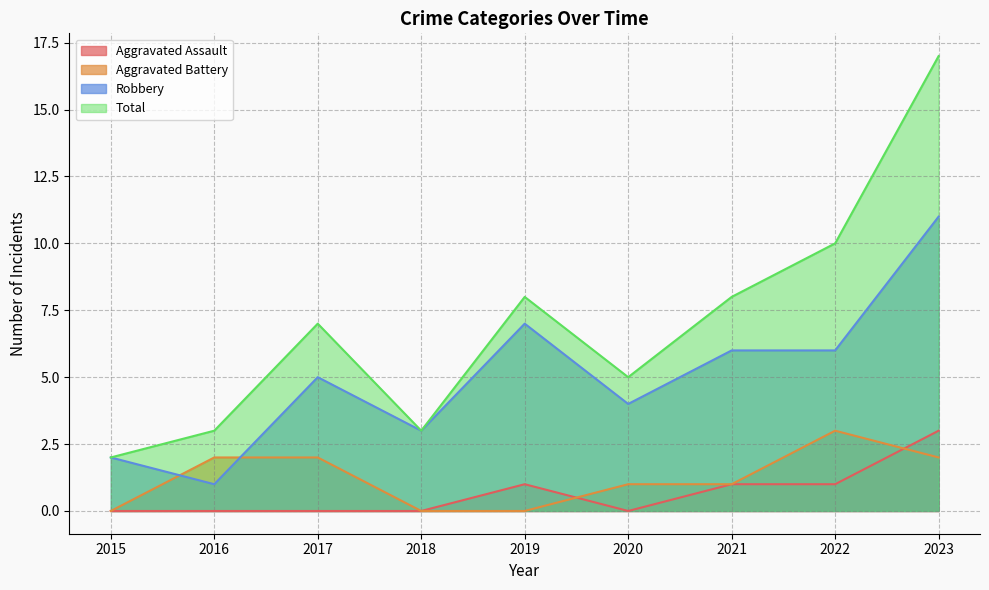

In Total, how many points are higher than both neighbors (excluding endpoints)?

2